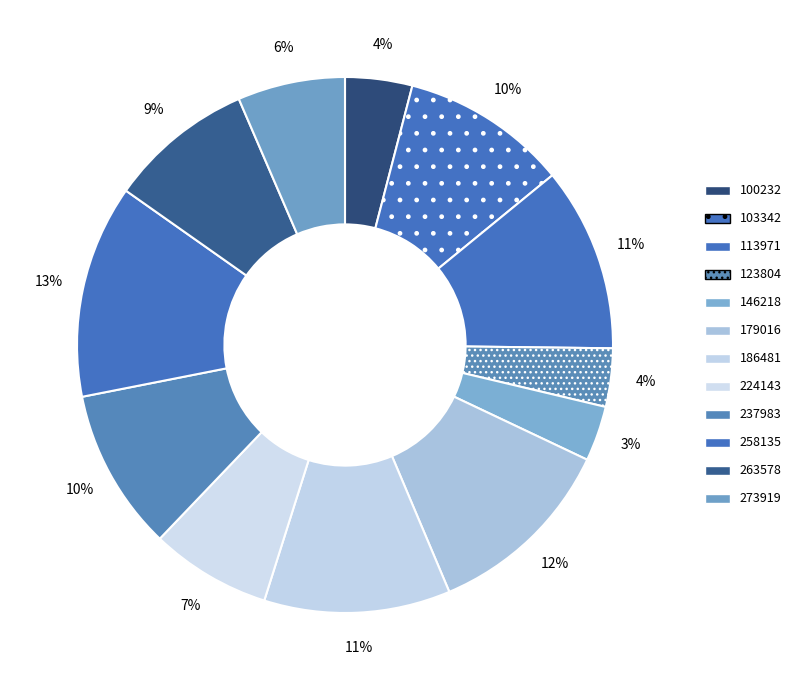

What percentage is the 258135 slice, to the nearest percent?

13%